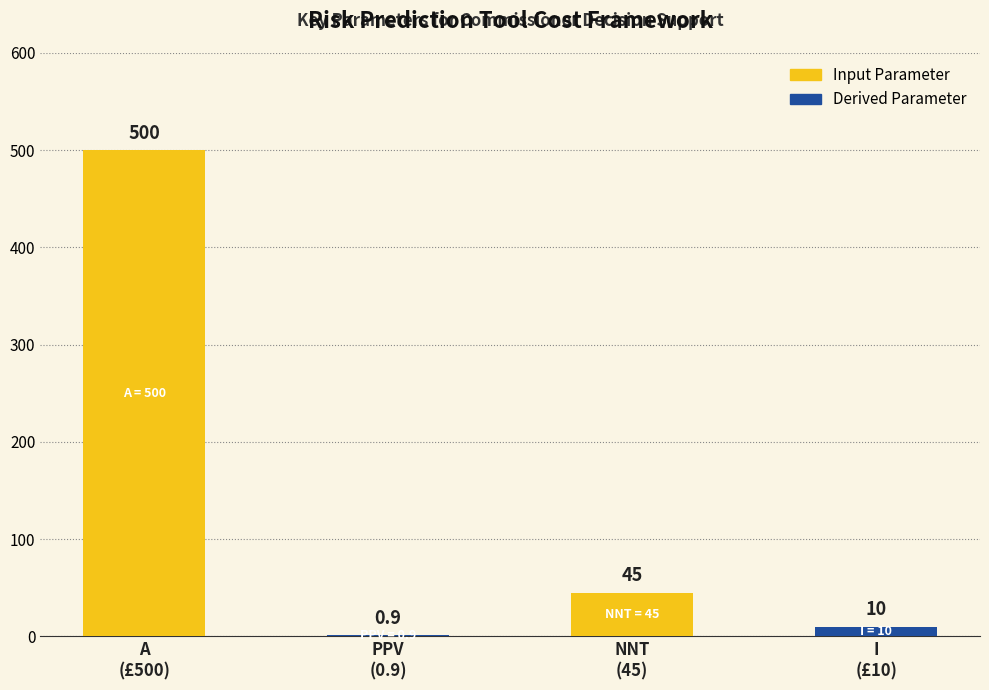

What is the maximum value shown in the chart?

500.0